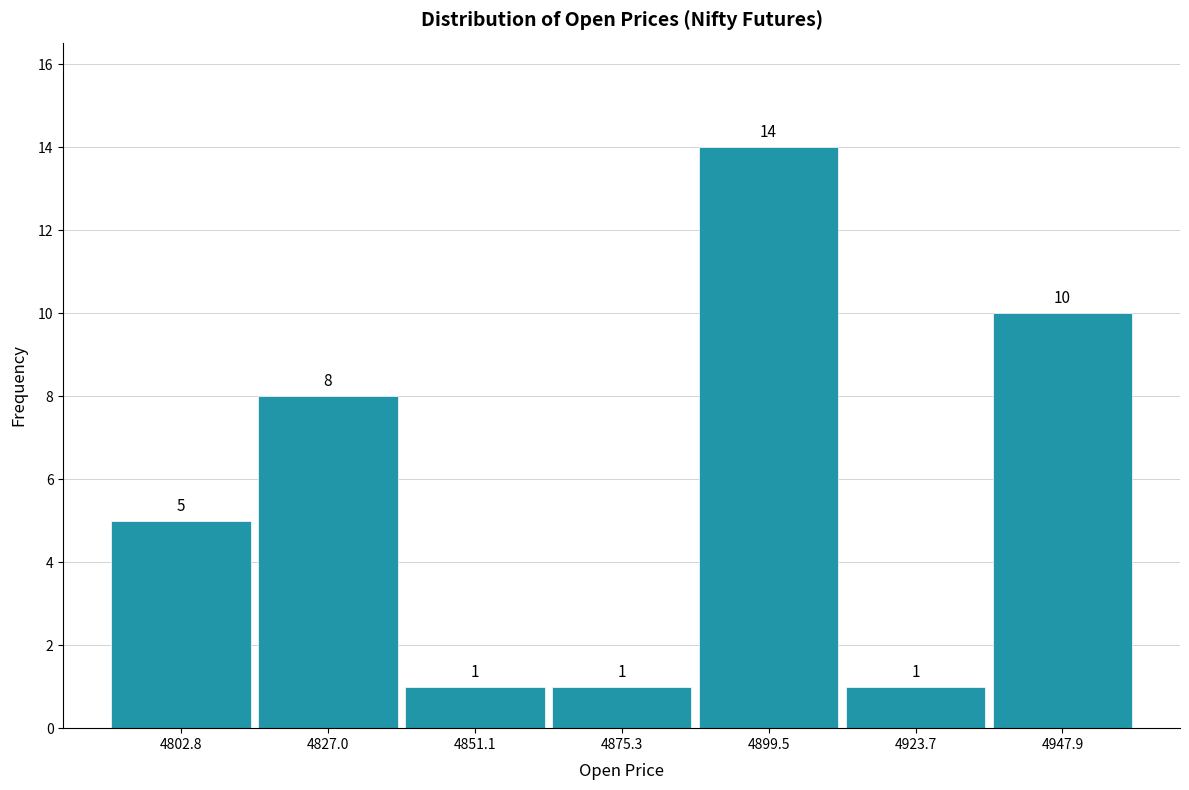

How tall is the bar that spans 4935 to 4960 on the x-axis? The bar edges are not printed on the chart, so give them approximately, as read against the axis.

10